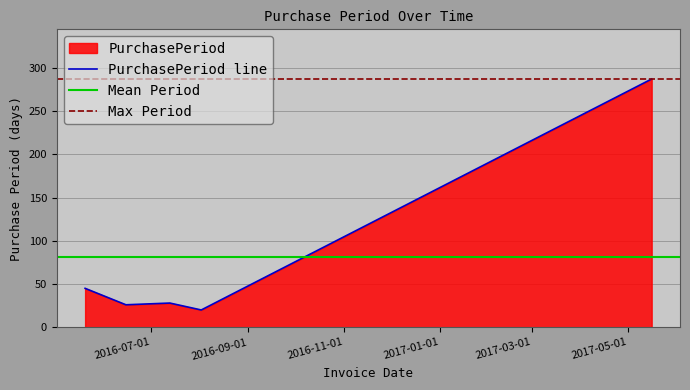

Reading left to right, what are all the values shown in this chart?

45	26	28	20	287